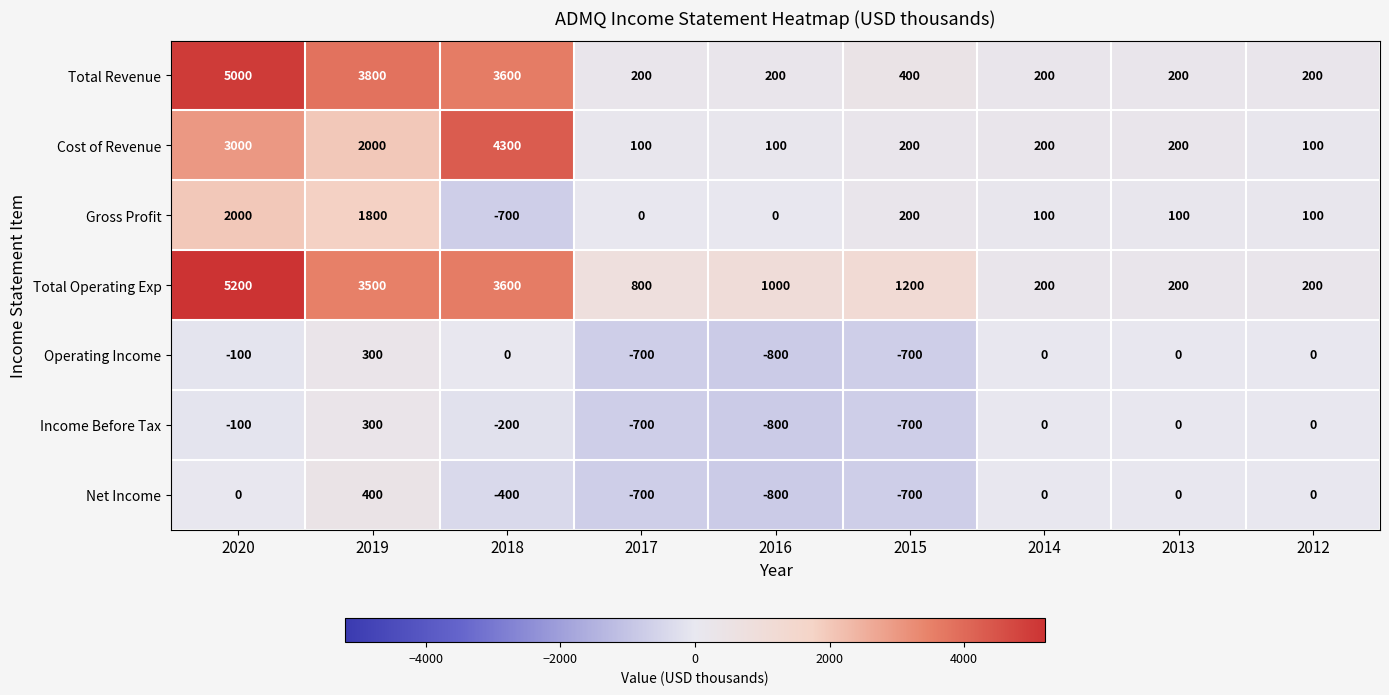

What is the minimum value shown in the chart?

-800